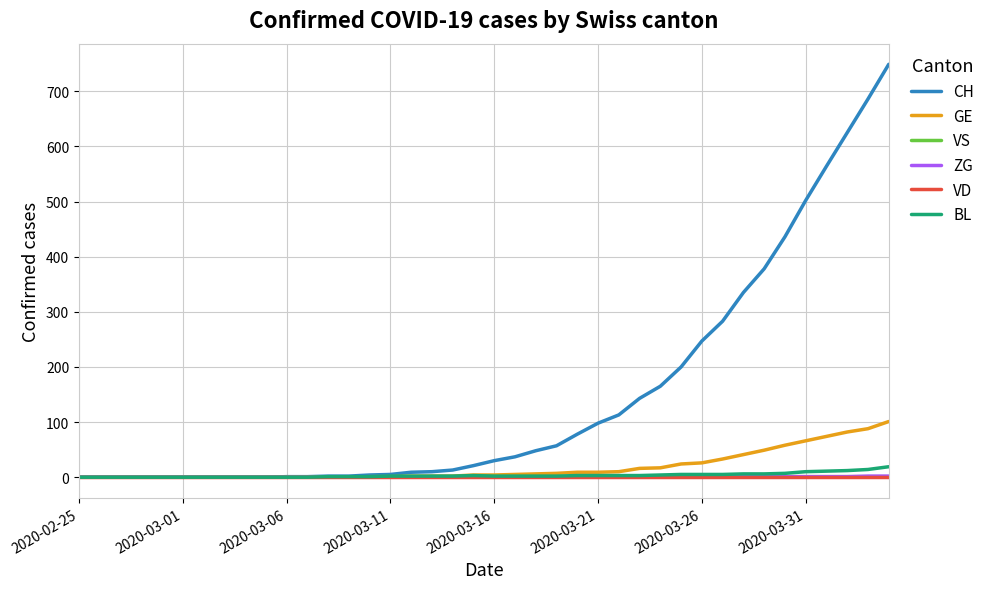

Which series has the largest total across all categories?

CH